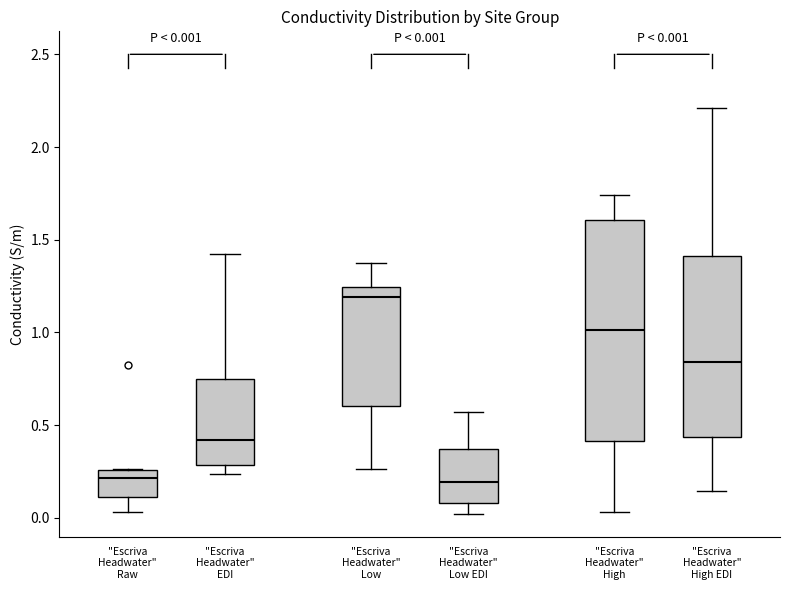

Which box's median line is the highest?

"Escriva Headwater" Low